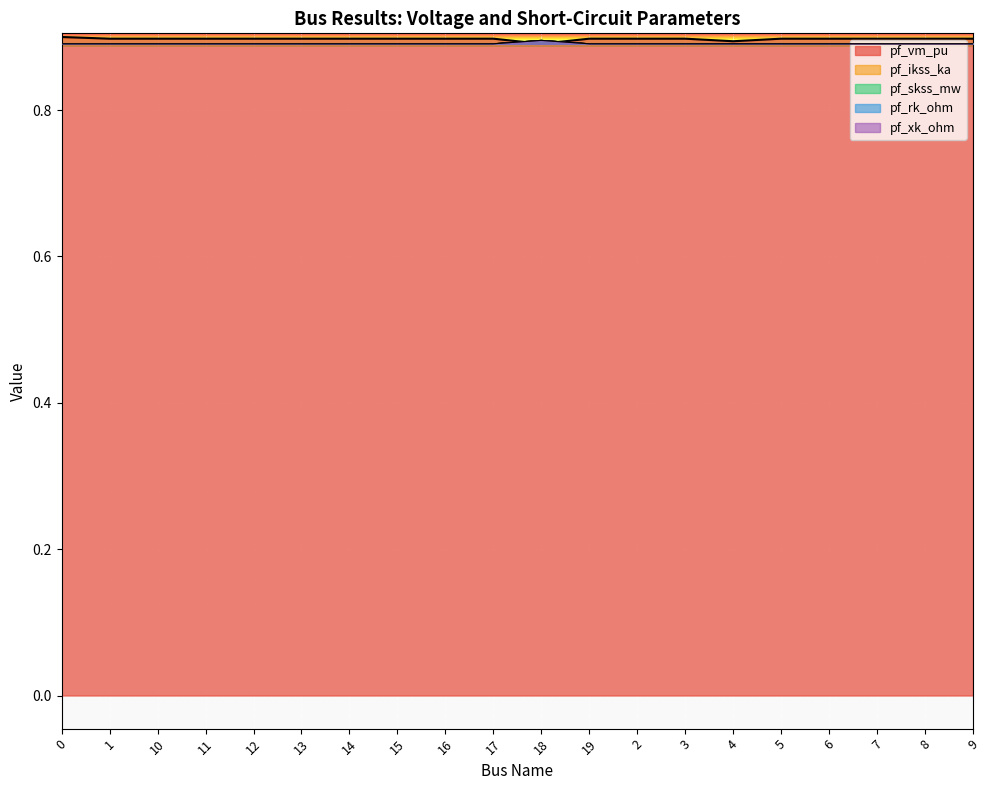

Which series has the largest total across all categories?

pf_vm_pu